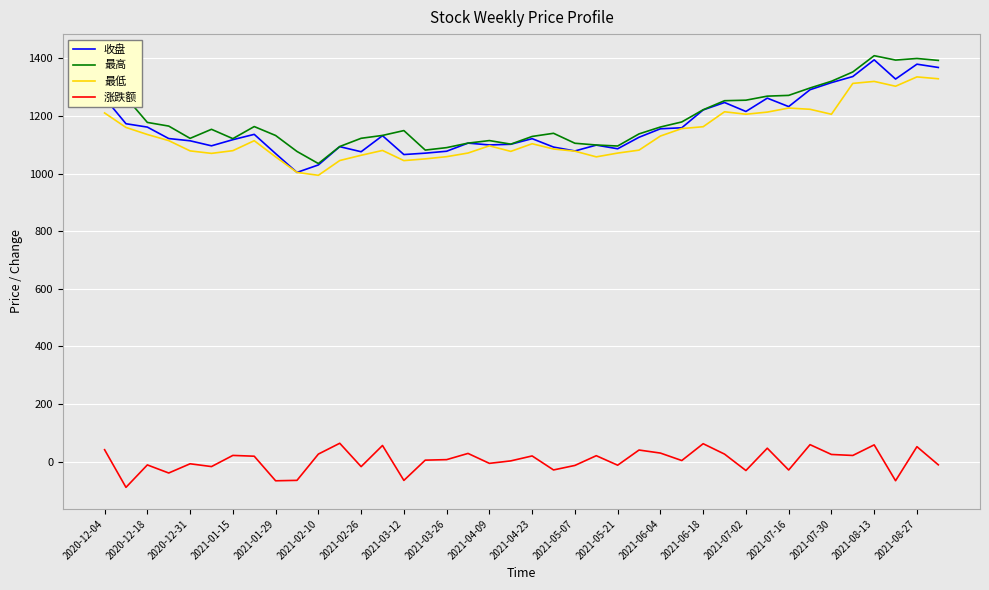

How many categories are shown in the chart?

40